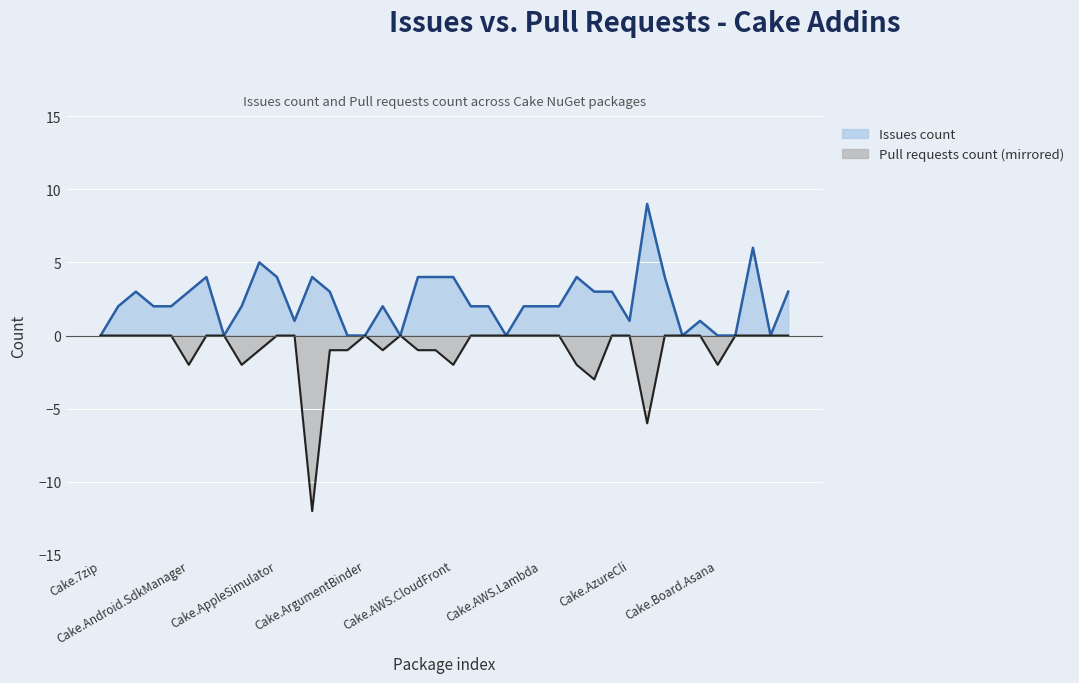

How many lines are shown in the chart?

2